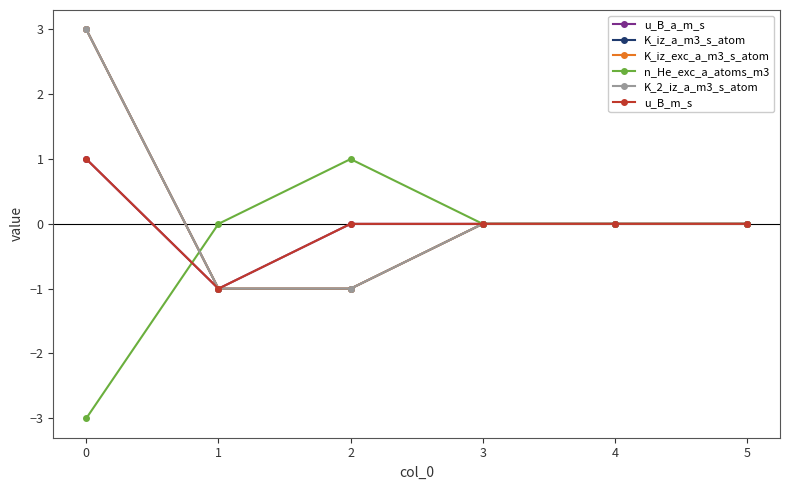

How many positive values does the n_He_exc_a_atoms_m3 series have?

1